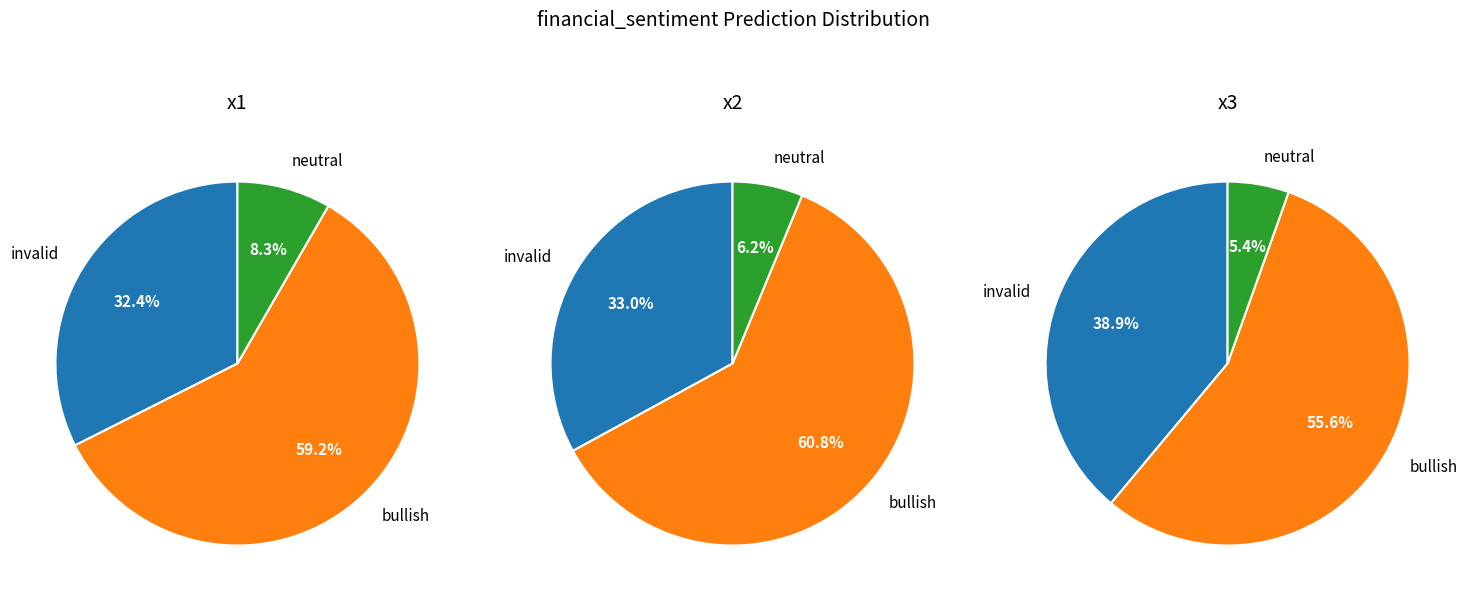

Is it true that 4 is 21% of the pie?

False